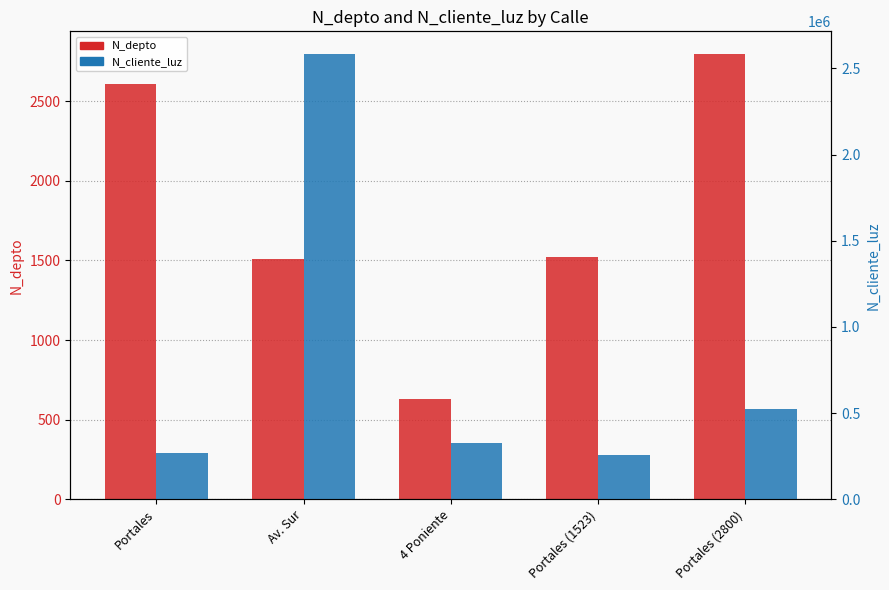

Reading left to right, list all the values displayed in this chart.

N_depto: Portales=2608	Av. Sur=1508	4 Poniente=630	Portales (1523)=1523	Portales (2800)=2800
N_cliente_luz: Portales=268734	Av. Sur=2586314	4 Poniente=324732	Portales (1523)=258663	Portales (2800)=521566